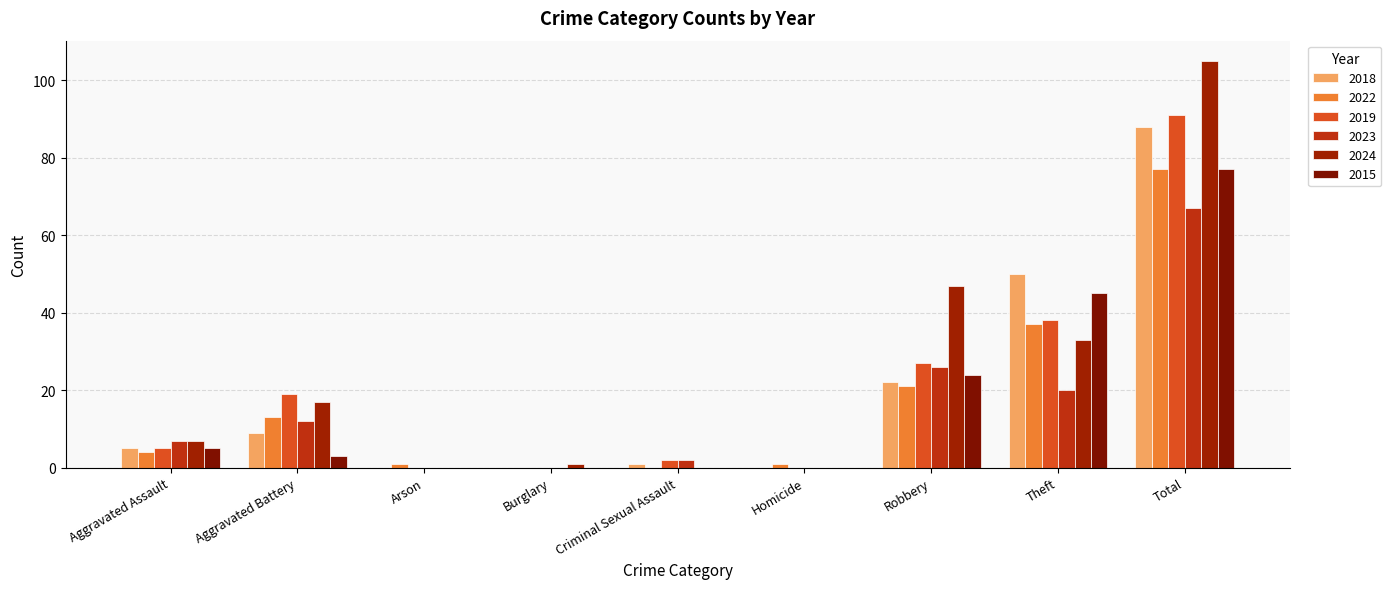

Between Homicide and Arson, which is larger?

Homicide